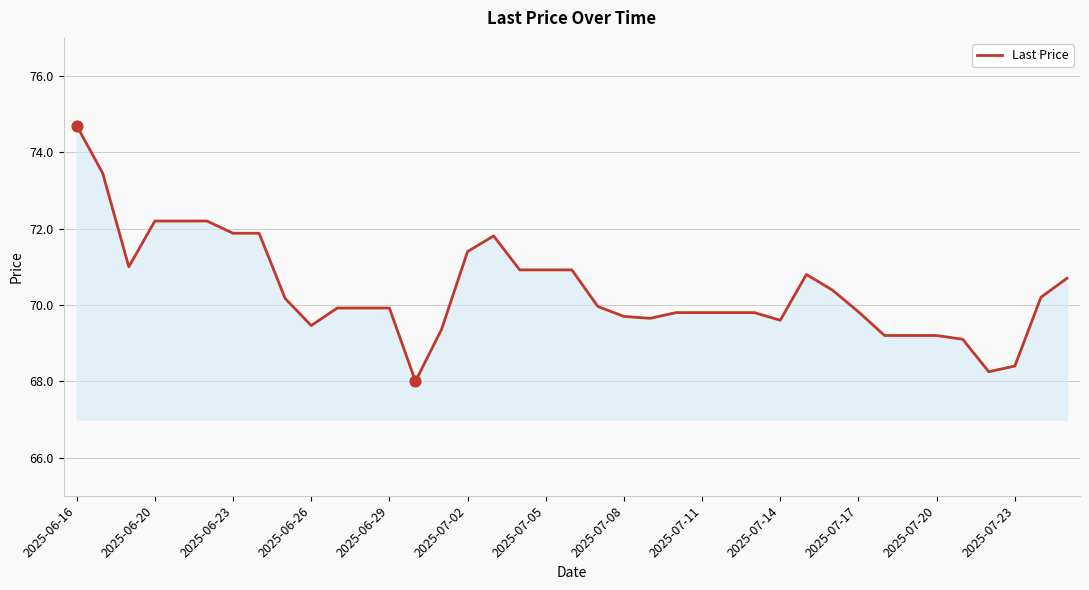

What is the difference between the maximum and minimum values?

6.7